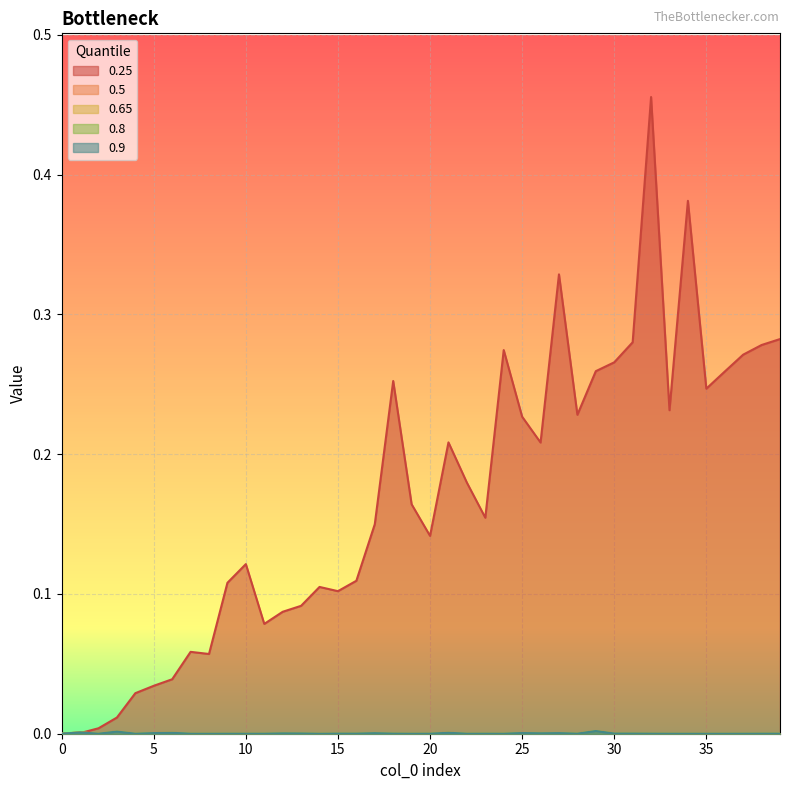

True or false: 0.9 and 0.8 intersect in this chart.

False